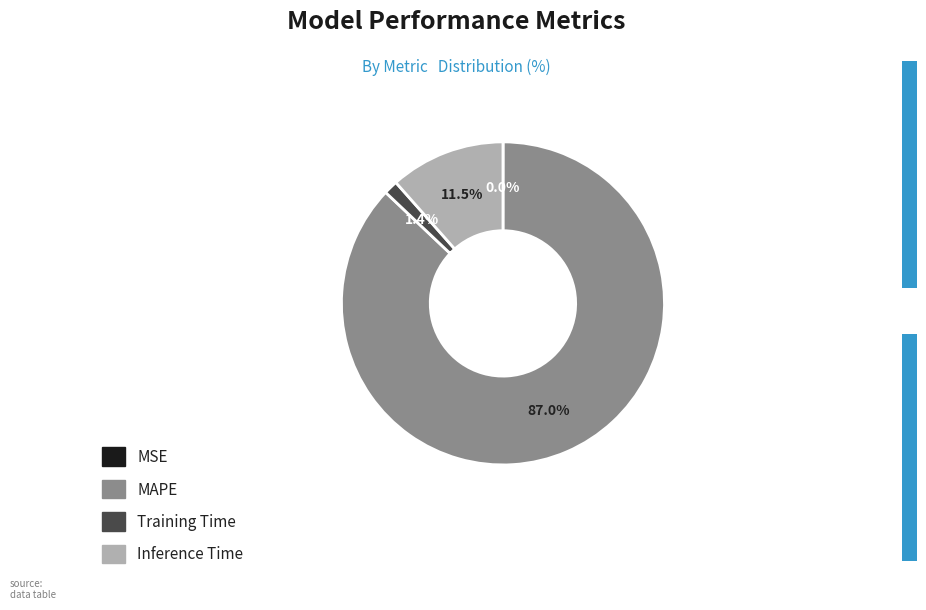

Is it true that Training Time is 1% of the pie?

True